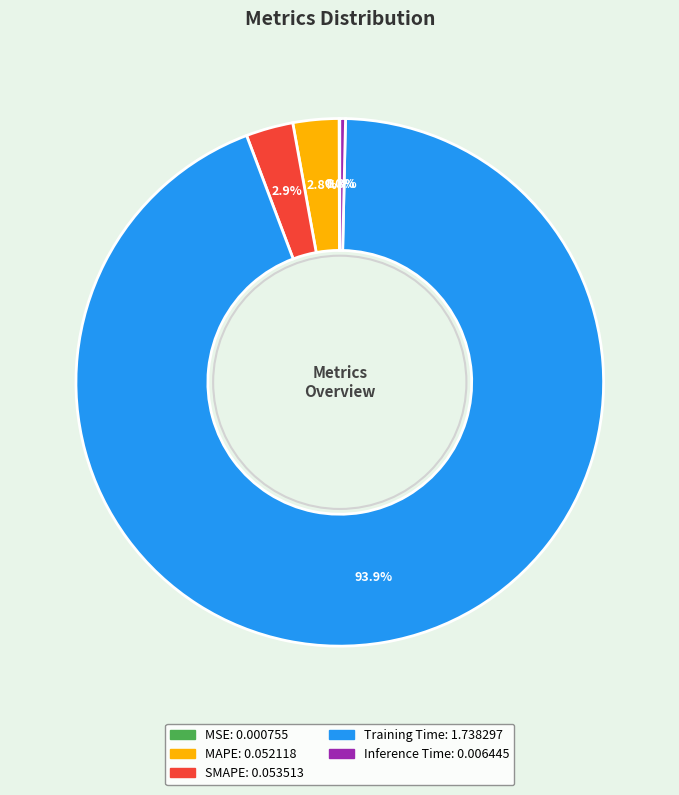

Between SMAPE and Inference Time, which is larger?

SMAPE